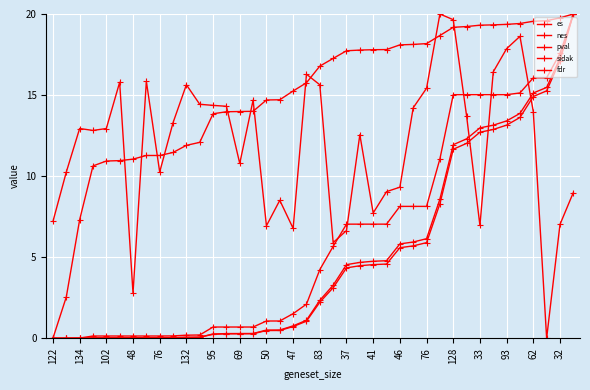

True or false: sidak and nes cross at least once.

False